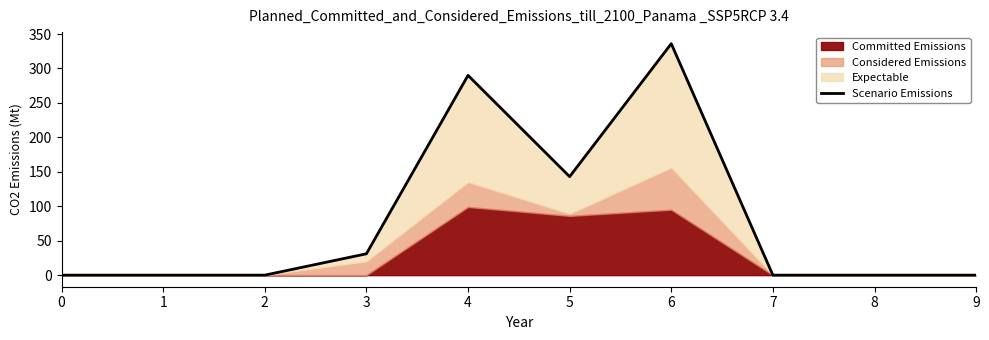

What is the difference between the maximum and minimum values?

336